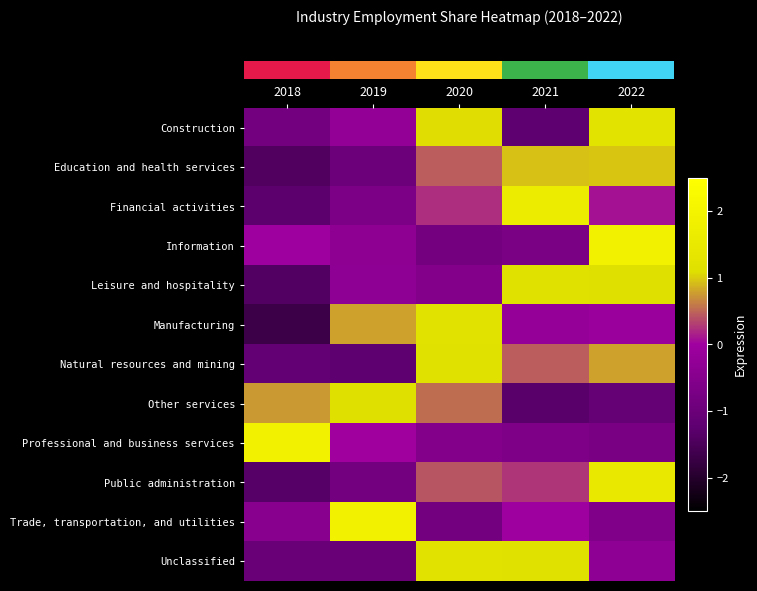

Reading right to left, extract all data points from this chart.

row_0: 1.2	-1.2	1.1	-0.2	-0.8
row_1: 1.0	1.0	0.5	-1.0	-1.4
row_2: 0.1	1.7	0.2	-0.7	-1.3
row_3: 1.9	-0.7	-0.8	-0.3	-0.1
row_4: 1.1	1.2	-0.6	-0.3	-1.4
row_5: -0.1	-0.2	1.2	0.8	-1.7
row_6: 0.8	0.5	1.1	-1.2	-1.1
row_7: -1.1	-1.3	0.5	1.1	0.8
row_8: -0.7	-0.7	-0.6	0.0	1.9
row_9: 1.5	0.3	0.4	-0.8	-1.3
row_10: -0.6	-0.1	-0.8	1.9	-0.4
row_11: -0.3	1.2	1.2	-1.0	-1.0